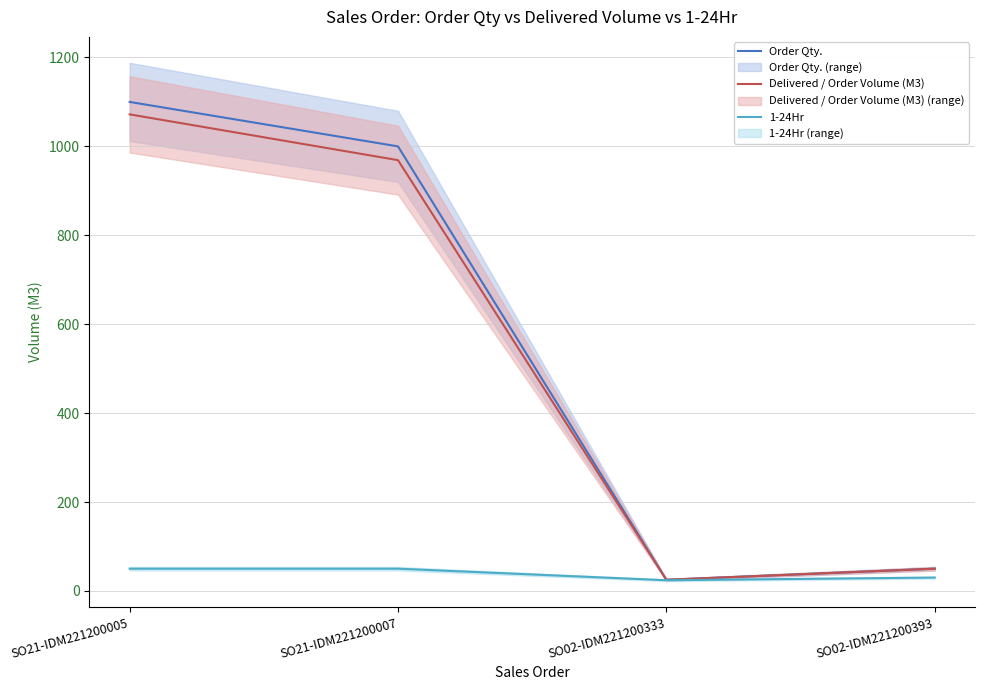

At which label does Delivered / Order Volume (M3) first exceed 969?

SO21-IDM221200005